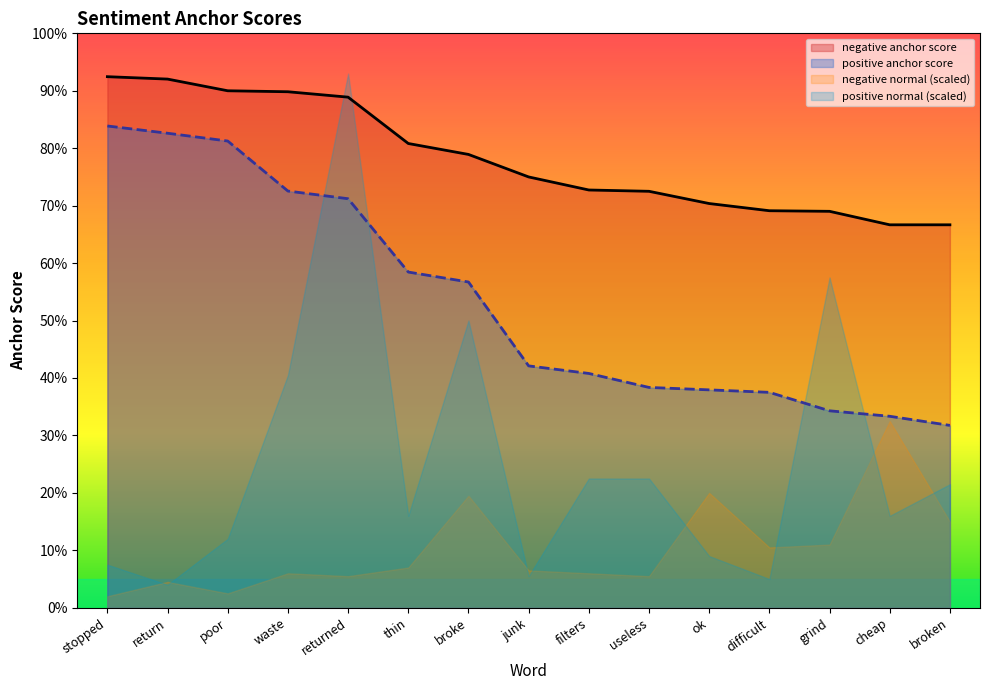

What is the value of the negative anchor score point at the 13th from the left?

0.7